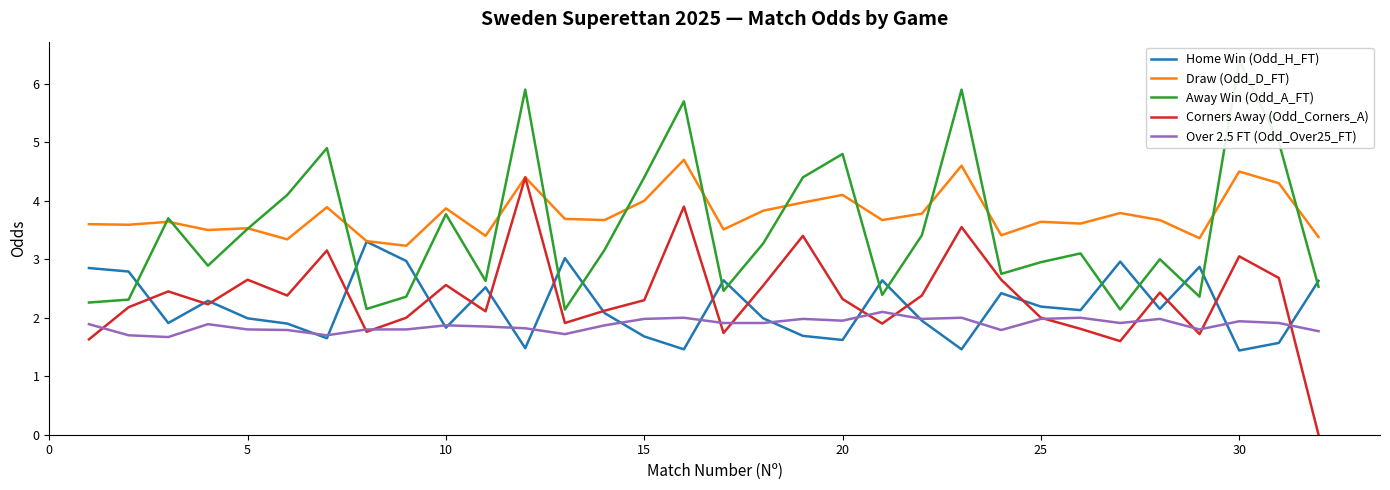

True or false: Home Win (Odd_H_FT) has a value of 1.7 at 15.

True